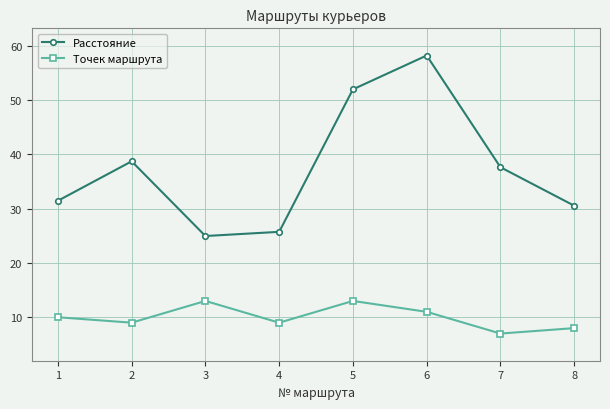

Where is Расстояние nearest to the value 41?

2